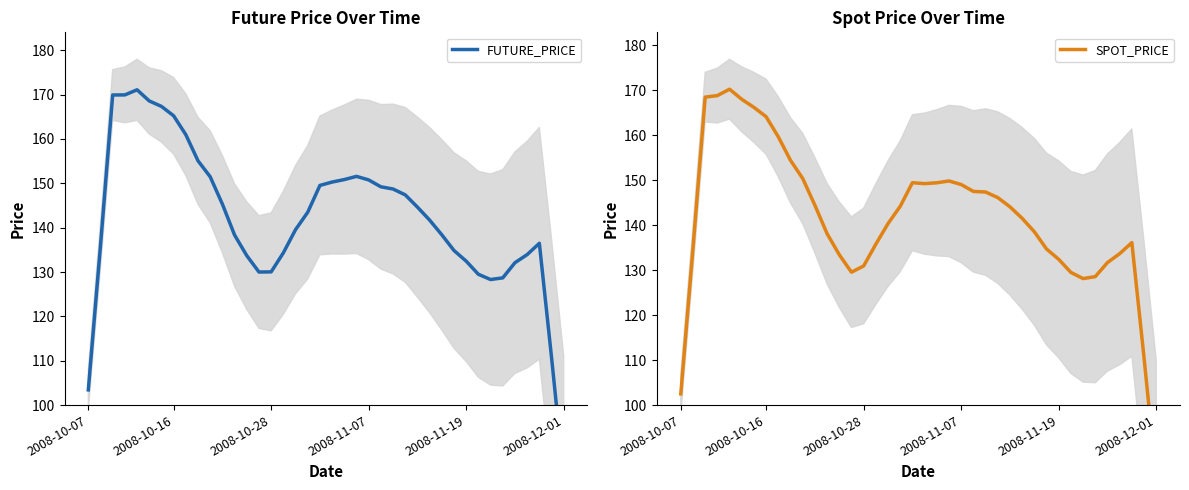

At how many categories does at least one series exceed 121?

37